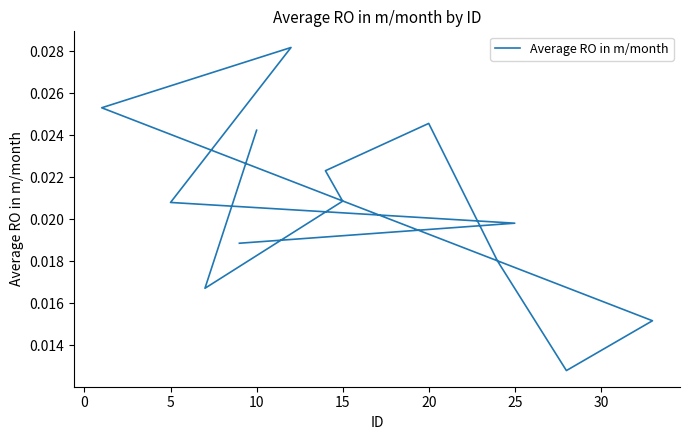

How many interior local valleys (lower than both neighbors) does the data have?

2